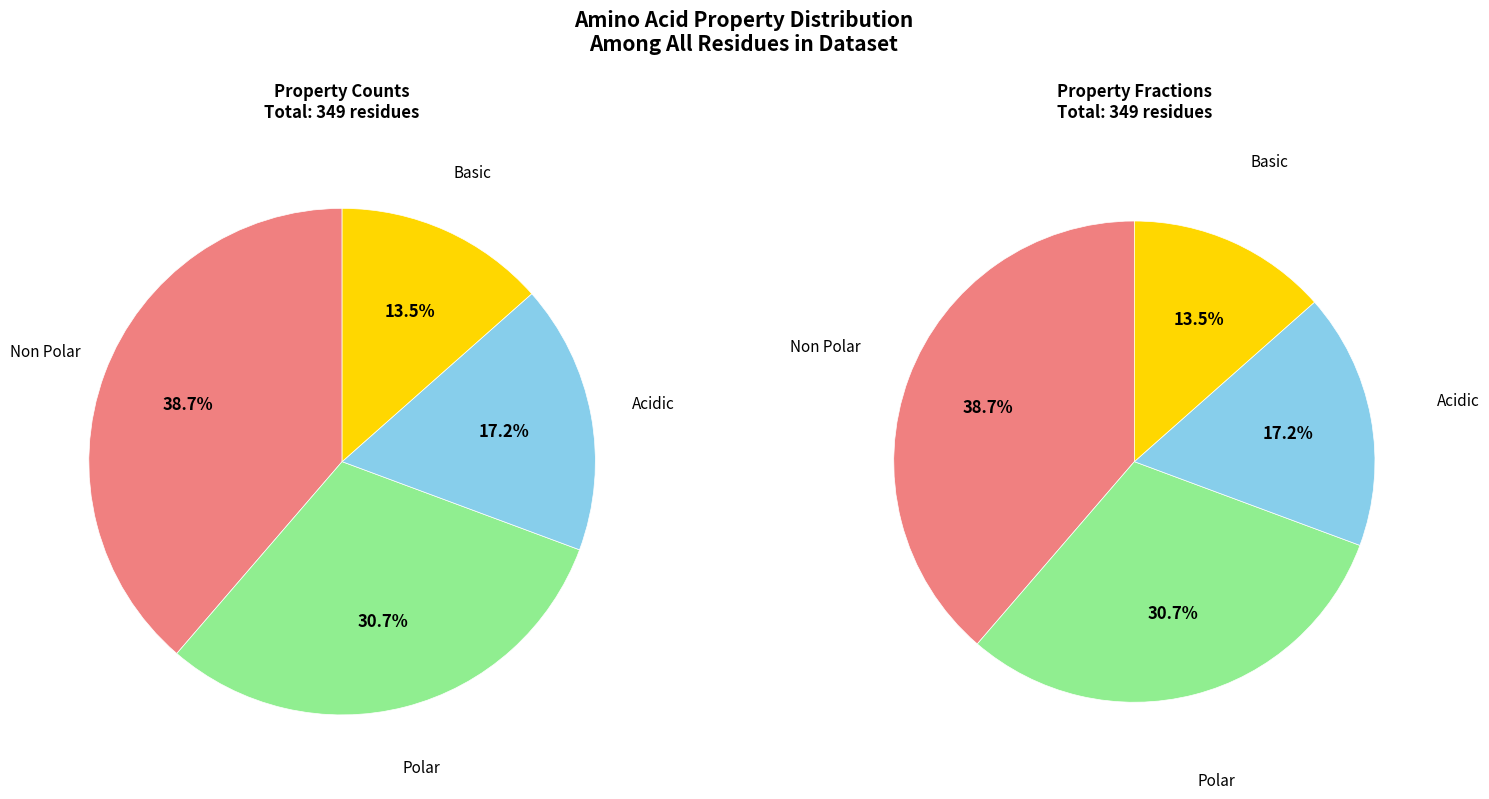

Does non_polar represent more than half of the total?

No